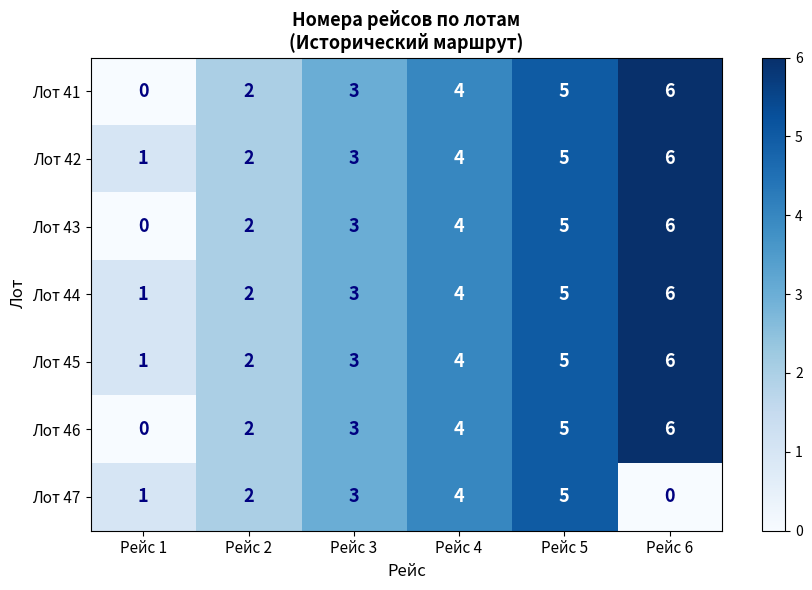

Is it true that Лот 45 equals 3 at Рейс 5?

False